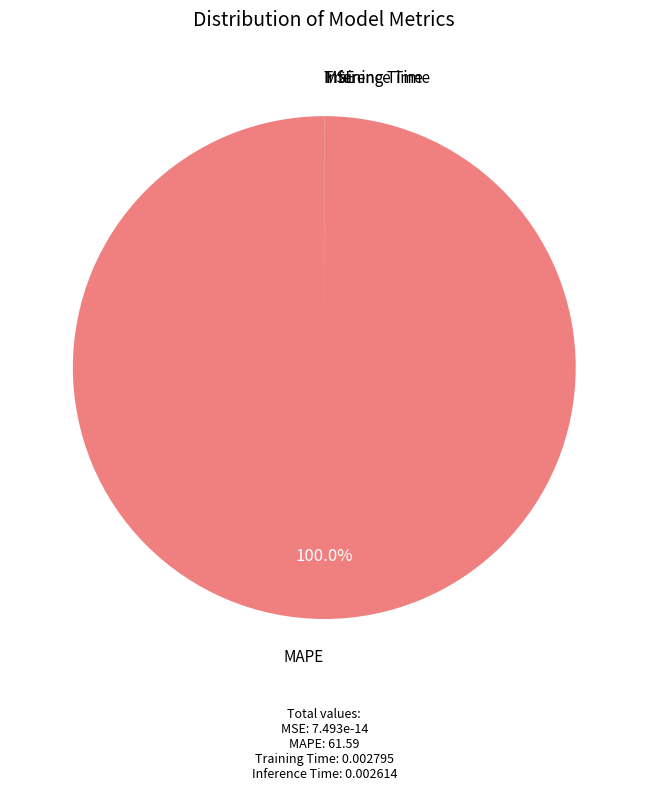

What is the largest slice in the pie chart?

MAPE